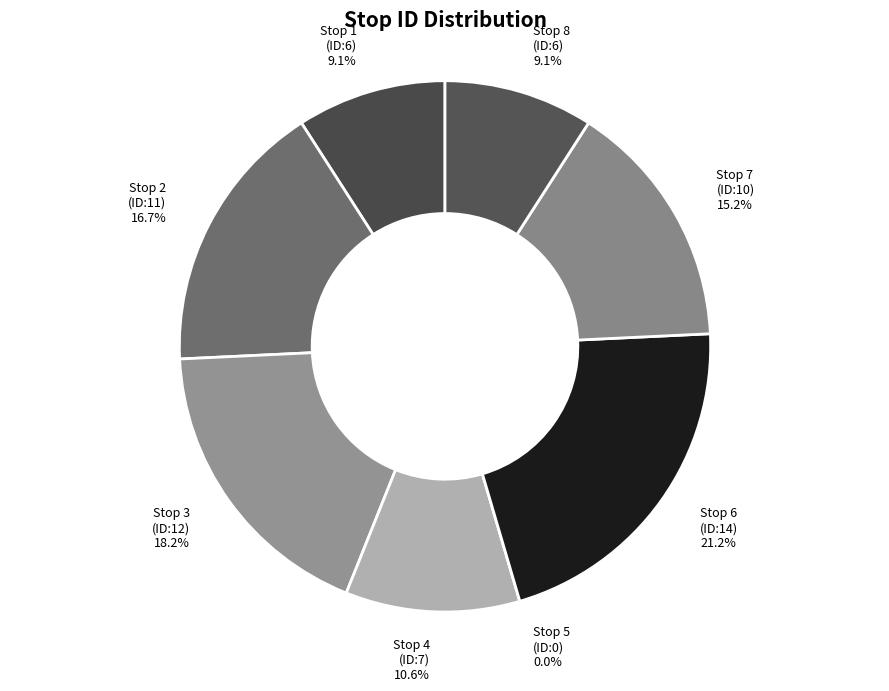

What percentage do Stop 7 and Stop 4 together represent?

25.8%